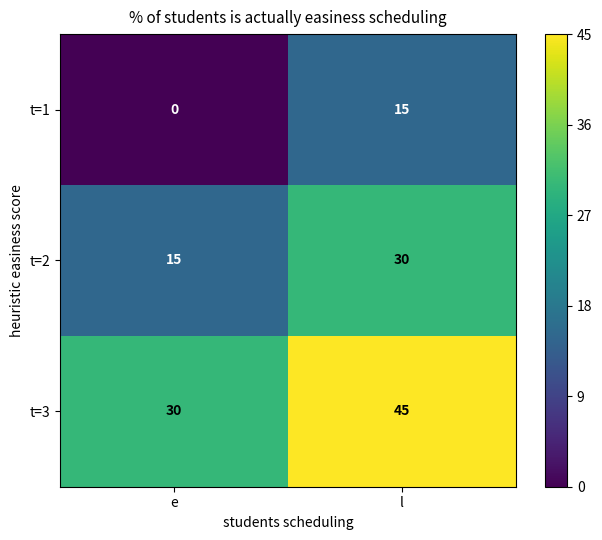

Rank the series at e from highest to lowest value.

t=3, t=2, t=1